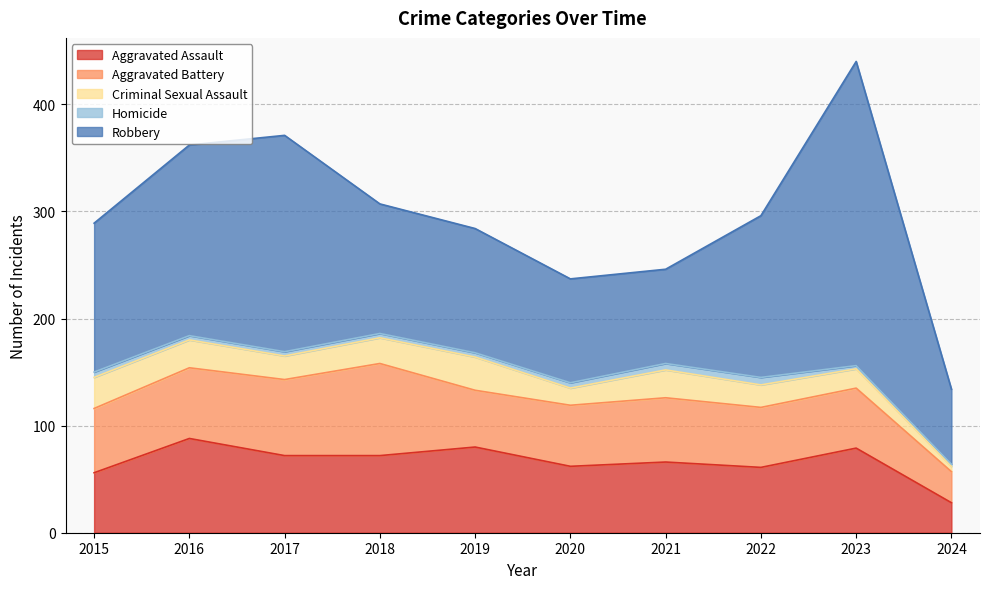

How many interior local peaks does the Aggravated Assault series have?

4